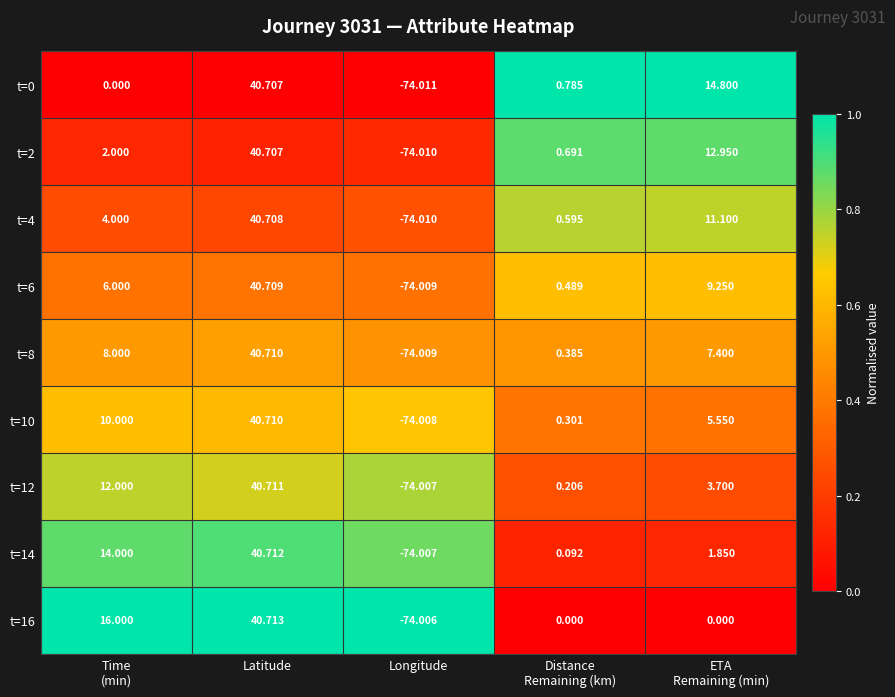

Count the number of data series in this chart.

9